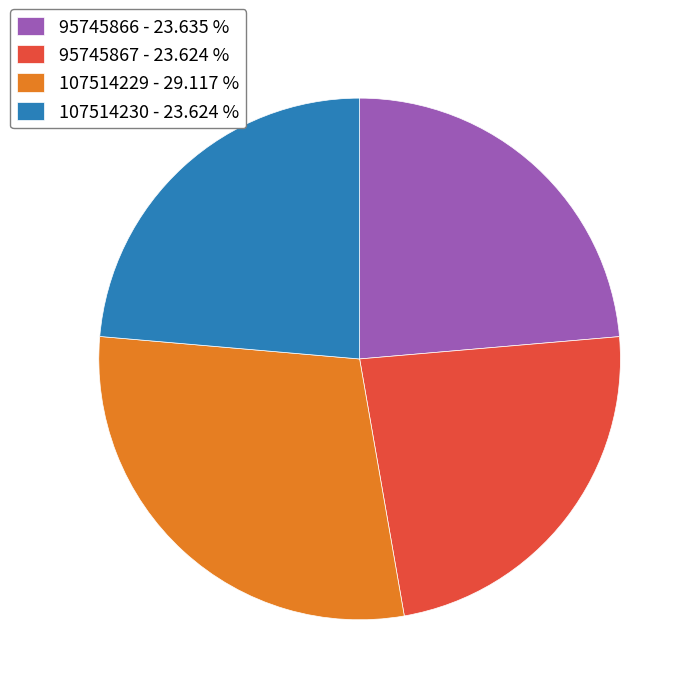

Which category has the biggest portion of the pie?

107514229